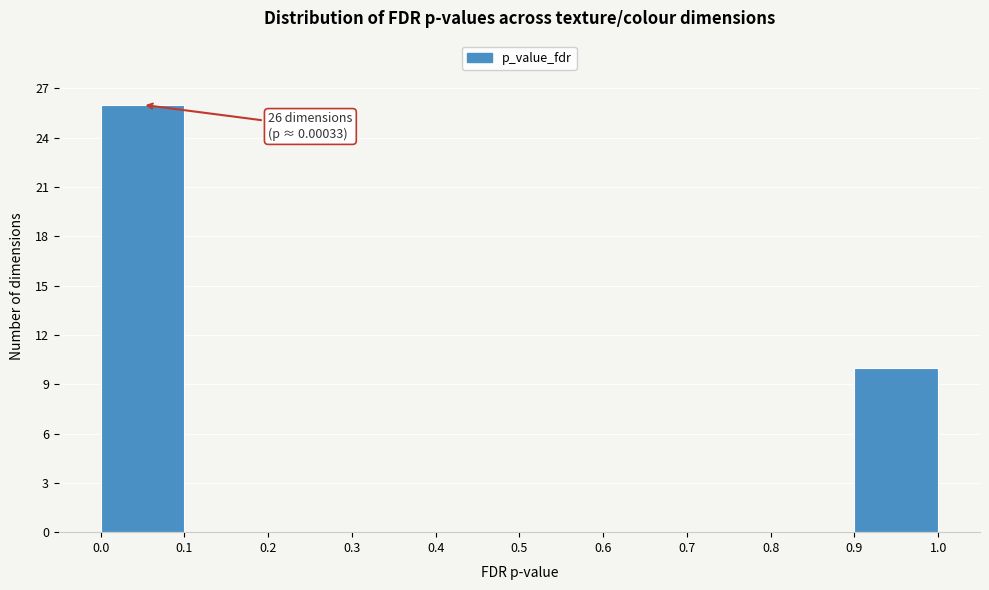

Over which range of the x-axis is the bar tallest?

0.0 to 0.1